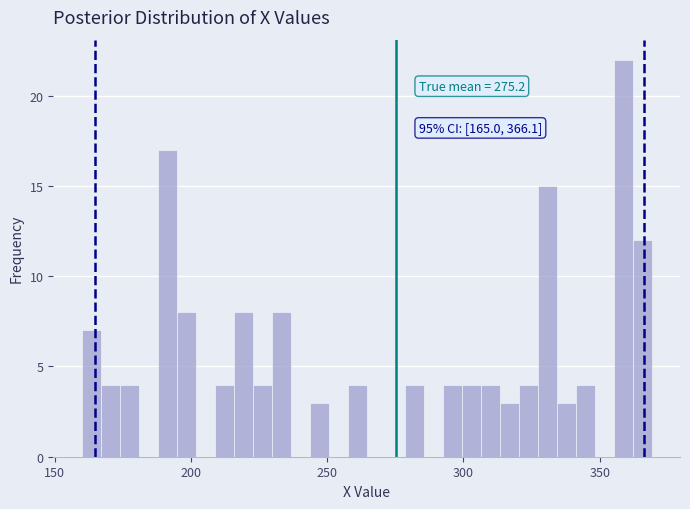

Around what value on the x-axis is the tallest bar? Give the approximate position of its centre, as read against the axis.

360